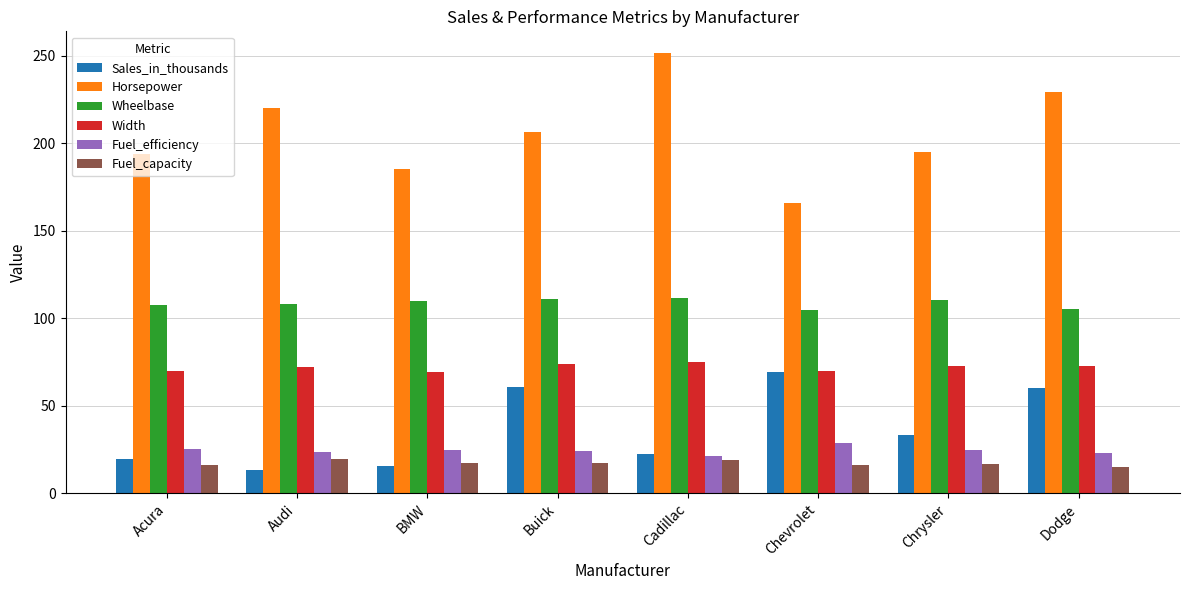

Is the value of Wheelbase at Chrysler greater than the value of Width at Acura?

Yes